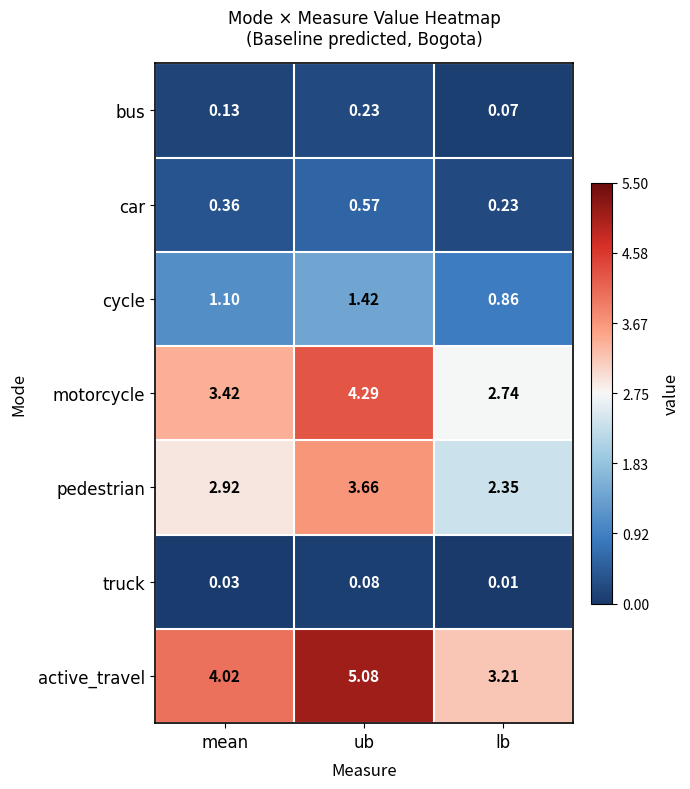

At which category is the sum across all series the highest?

ub